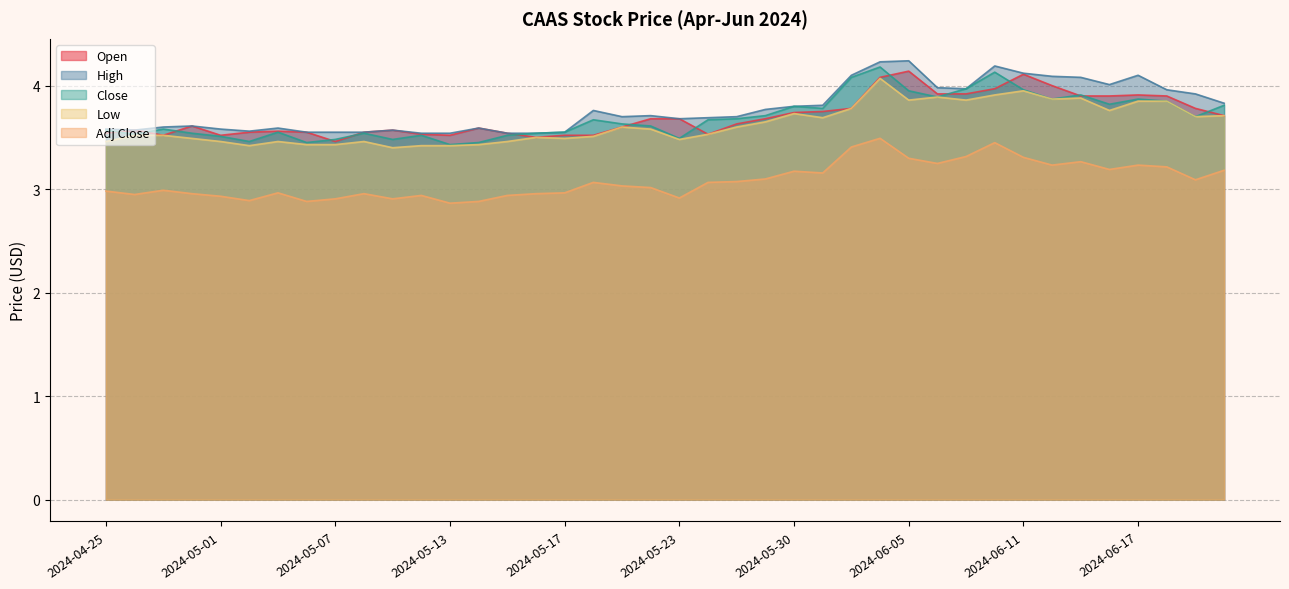

Reading left to right, list all the values displayed in this chart.

Open: 3.5	3.6	3.5	3.6	3.5	3.5	3.6	3.5	3.5	3.5	3.6	3.5	3.5	3.6	3.5	3.5	3.5	3.5	3.6	3.7	3.7	3.5	3.6	3.7	3.7	3.8	3.8	4.1	4.1	3.9	3.9	4.0	4.1	4.0	3.9	3.9	3.9	3.9	3.8	3.7
High: 3.6	3.6	3.6	3.6	3.6	3.6	3.6	3.5	3.5	3.5	3.6	3.5	3.5	3.6	3.5	3.5	3.5	3.8	3.7	3.7	3.7	3.7	3.7	3.8	3.8	3.8	4.1	4.2	4.2	4.0	4.0	4.2	4.1	4.1	4.1	4.0	4.1	4.0	3.9	3.8
Close: 3.6	3.5	3.6	3.5	3.5	3.5	3.5	3.5	3.5	3.5	3.5	3.5	3.4	3.5	3.5	3.5	3.5	3.7	3.6	3.6	3.5	3.7	3.7	3.7	3.8	3.8	4.1	4.2	4.0	3.9	4.0	4.1	4.0	3.9	3.9	3.8	3.9	3.9	3.7	3.8
Low: 3.5	3.5	3.5	3.5	3.5	3.4	3.5	3.4	3.4	3.5	3.4	3.4	3.4	3.4	3.5	3.5	3.5	3.5	3.6	3.6	3.5	3.5	3.6	3.6	3.7	3.7	3.8	4.1	3.9	3.9	3.9	3.9	4.0	3.9	3.9	3.8	3.9	3.9	3.7	3.7
Adj Close: 3.0	2.9	3.0	3.0	2.9	2.9	3.0	2.9	2.9	3.0	2.9	2.9	2.9	2.9	2.9	3.0	3.0	3.1	3.0	3.0	2.9	3.1	3.1	3.1	3.2	3.2	3.4	3.5	3.3	3.2	3.3	3.4	3.3	3.2	3.3	3.2	3.2	3.2	3.1	3.2